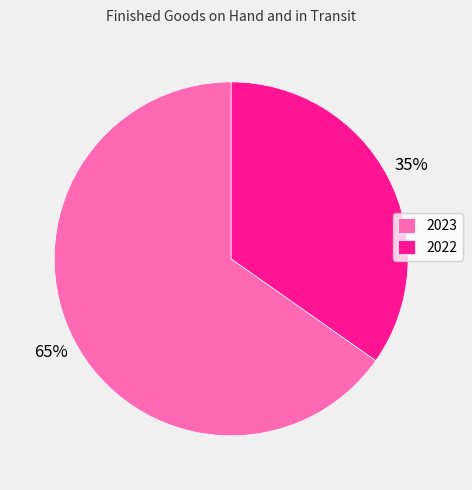

Which slice is the smallest?

2022